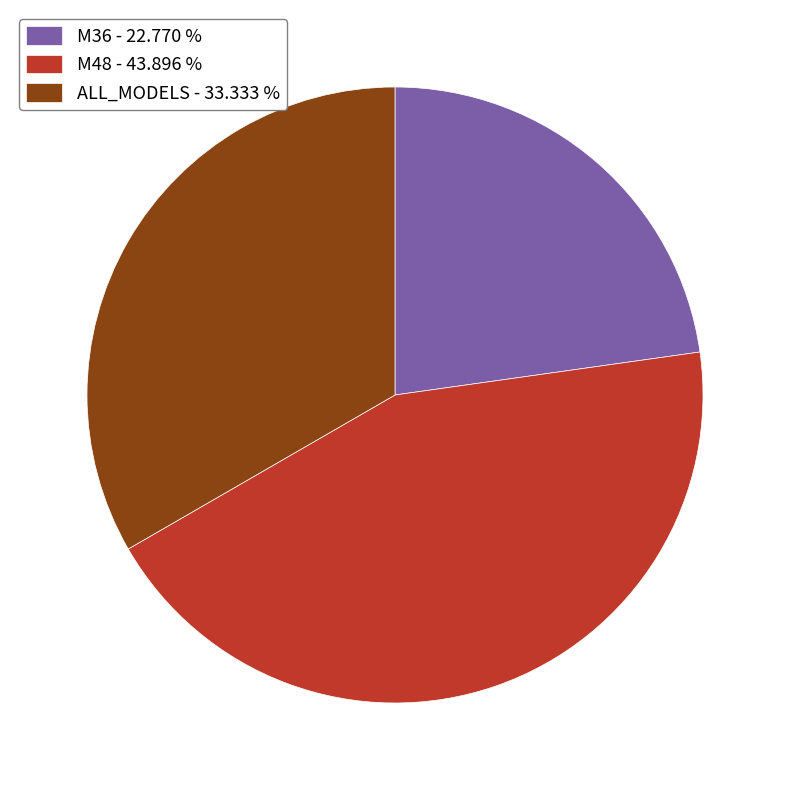

Between M48 - 43.896 % and M36 - 22.770 %, which is larger?

M48 - 43.896 %